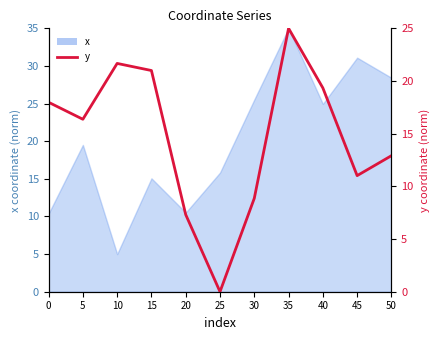

Reading left to right, list all the values displayed in this chart.

18.0	16.4	21.7	21.0	7.3	0.0	8.9	25.0	19.3	11.0	12.9